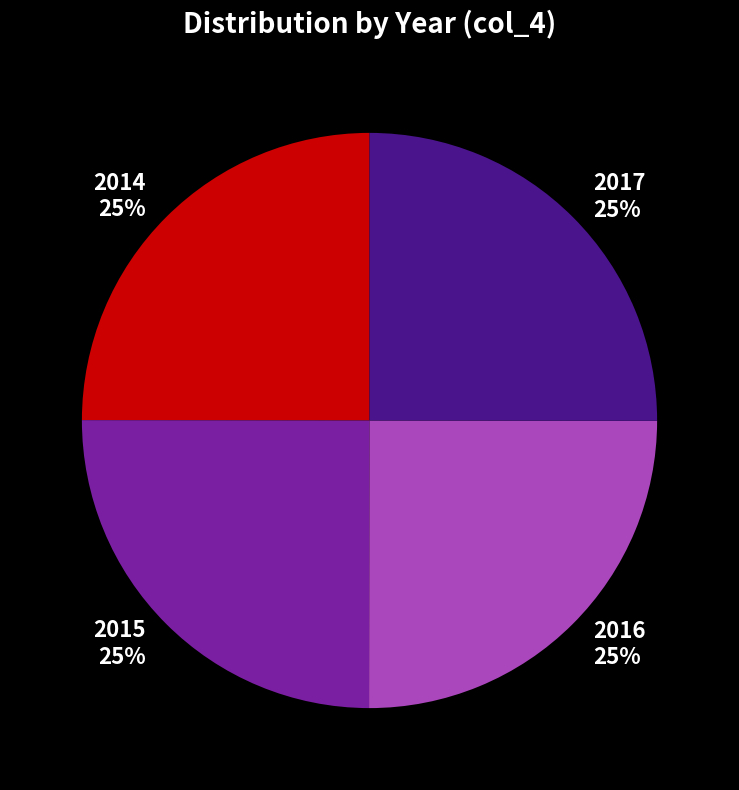

The 2017 slice represents 12% of the pie. True or false?

False